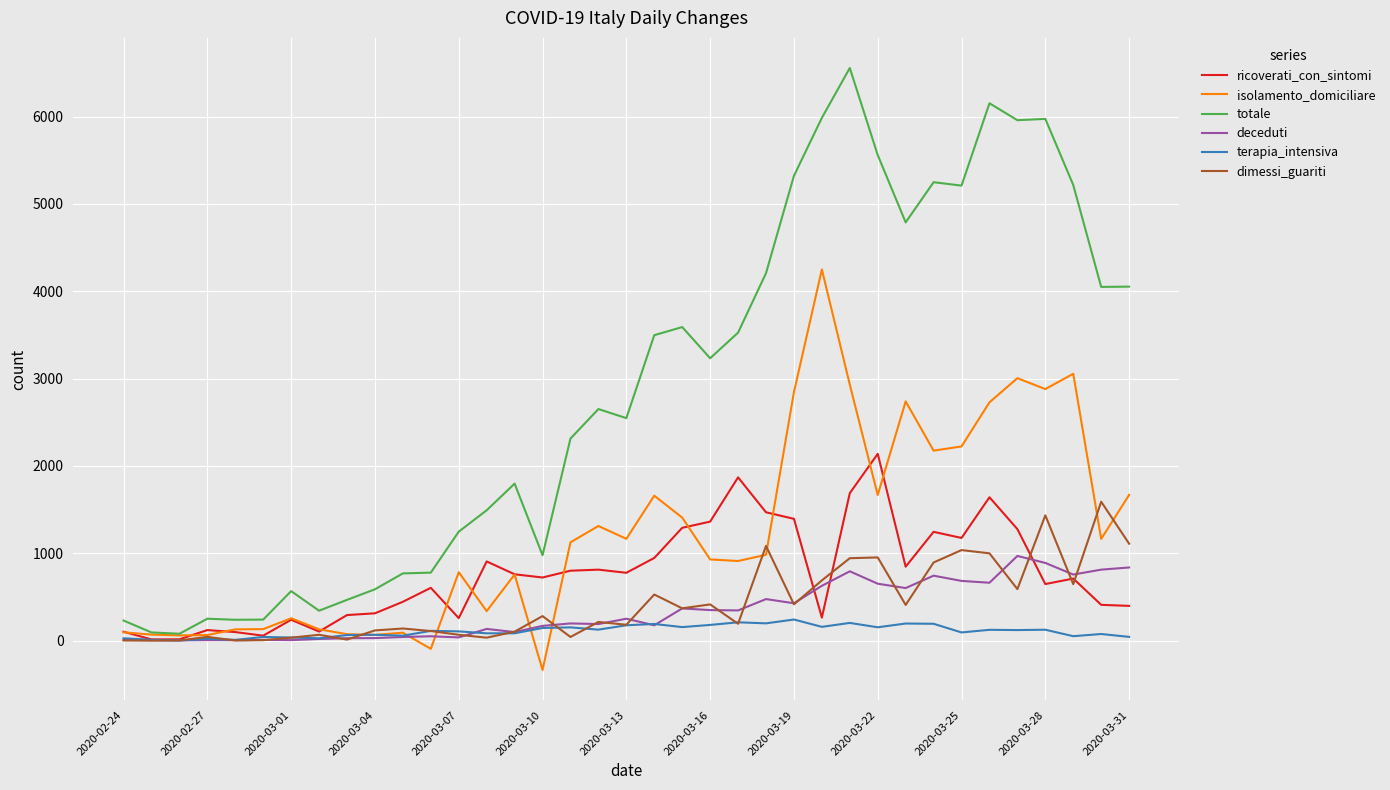

Which series has the largest range (max minus min)?

totale